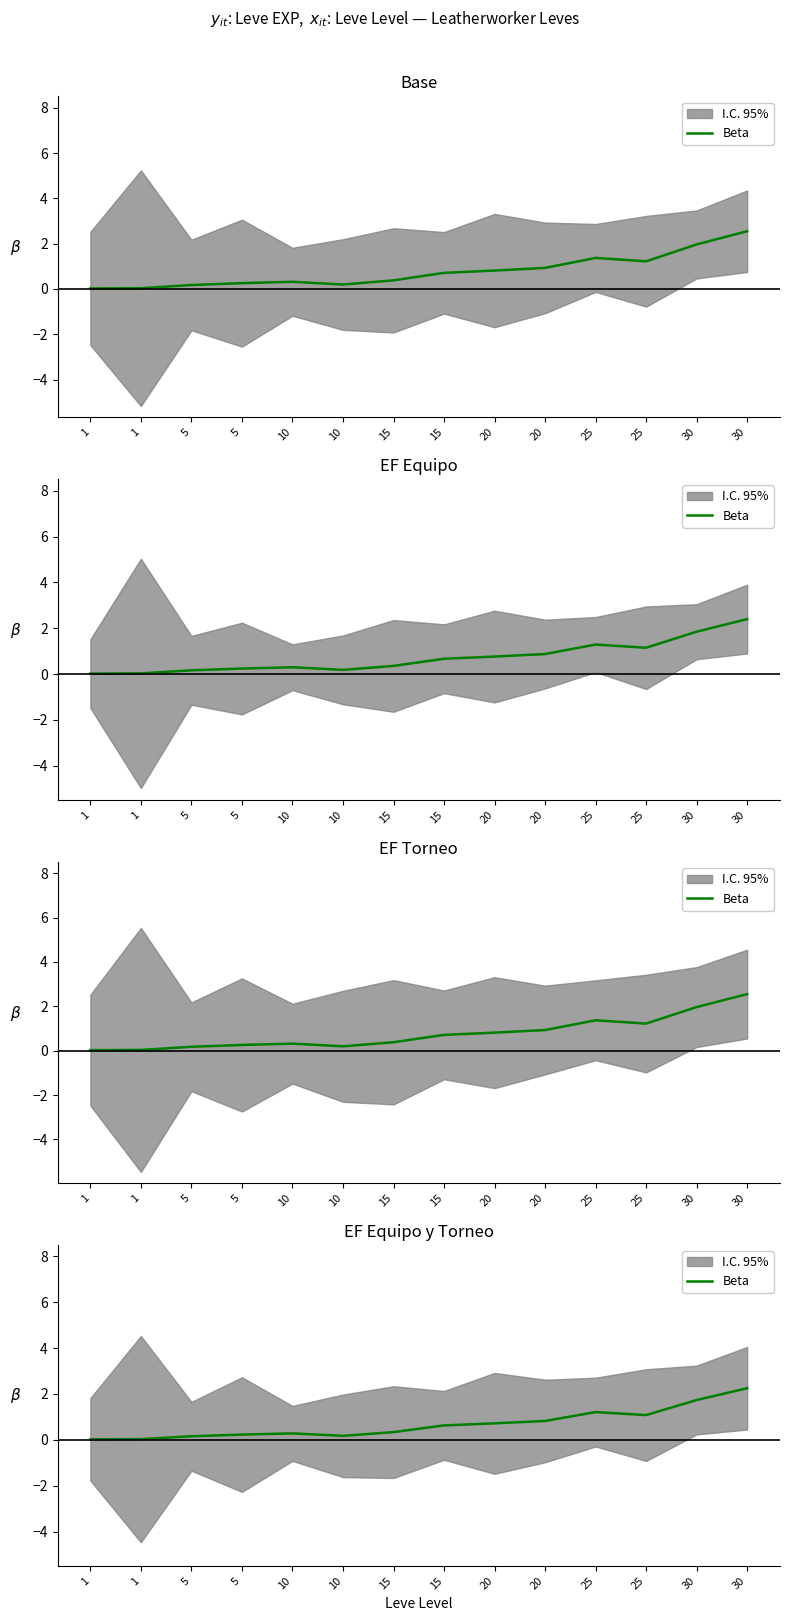

Reading left to right, extract all data points from this chart.

0.0	0.0	0.2	0.2	0.3	0.2	0.3	0.6	0.7	0.8	1.2	1.1	1.7	2.2